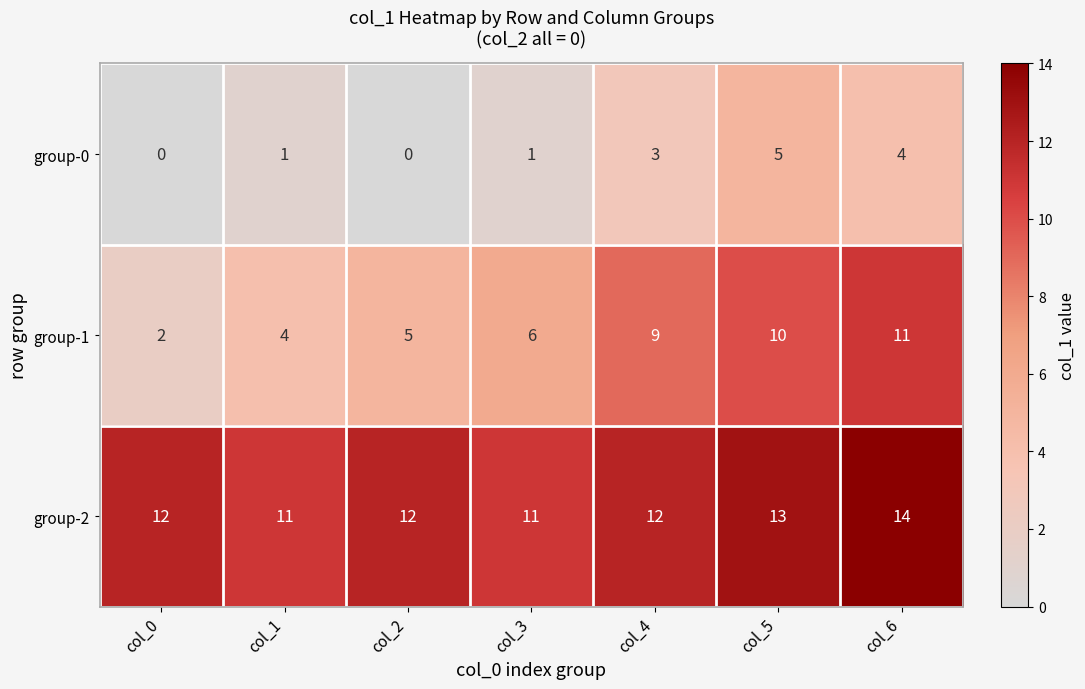

How many categories are shown in the chart?

7